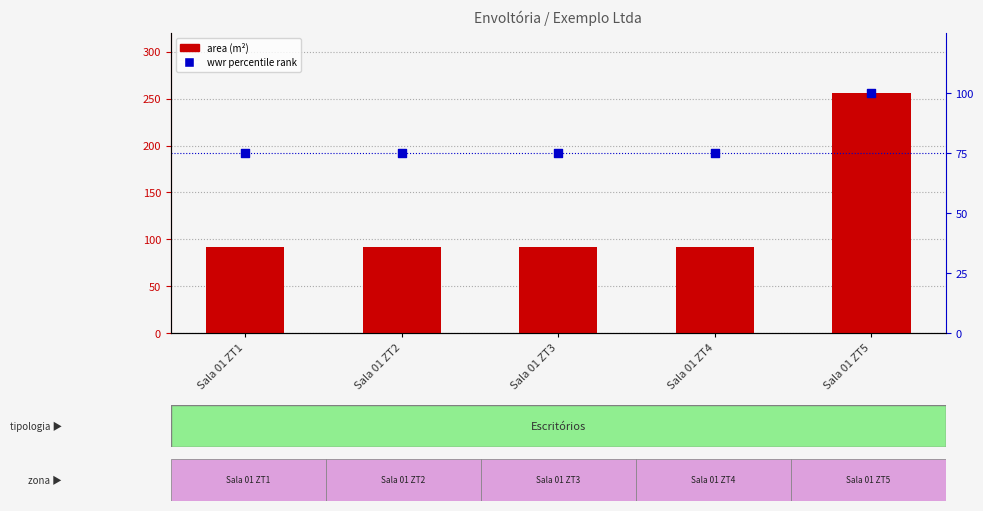

Is the value of area (m²) at Sala 01 ZT1 greater than the value of wwr percentile at Sala 01 ZT3?

Yes